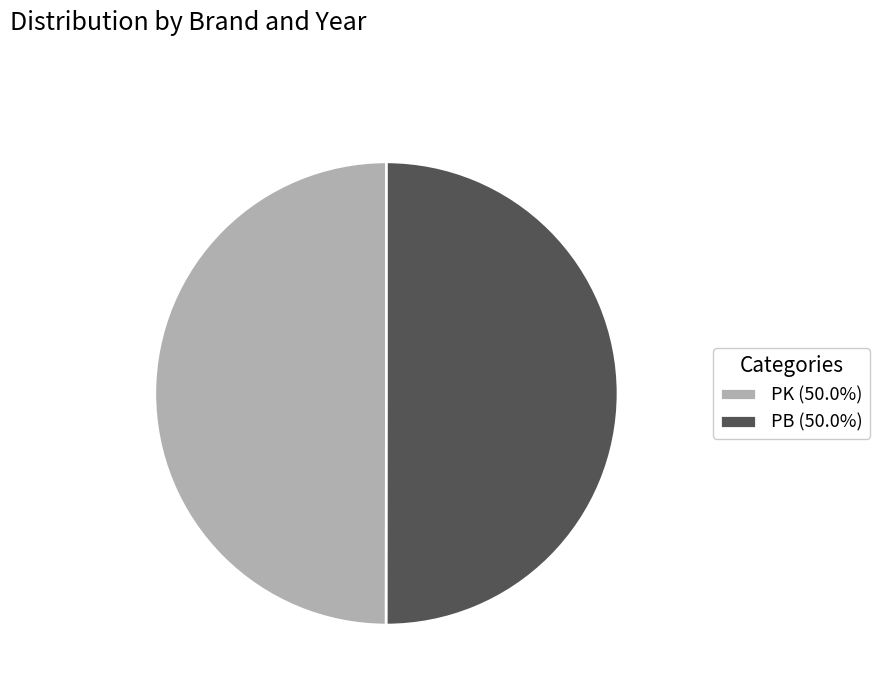

Approximately how many times larger is the value at PB (50.0%) compared to PK (50.0%)?

1.0